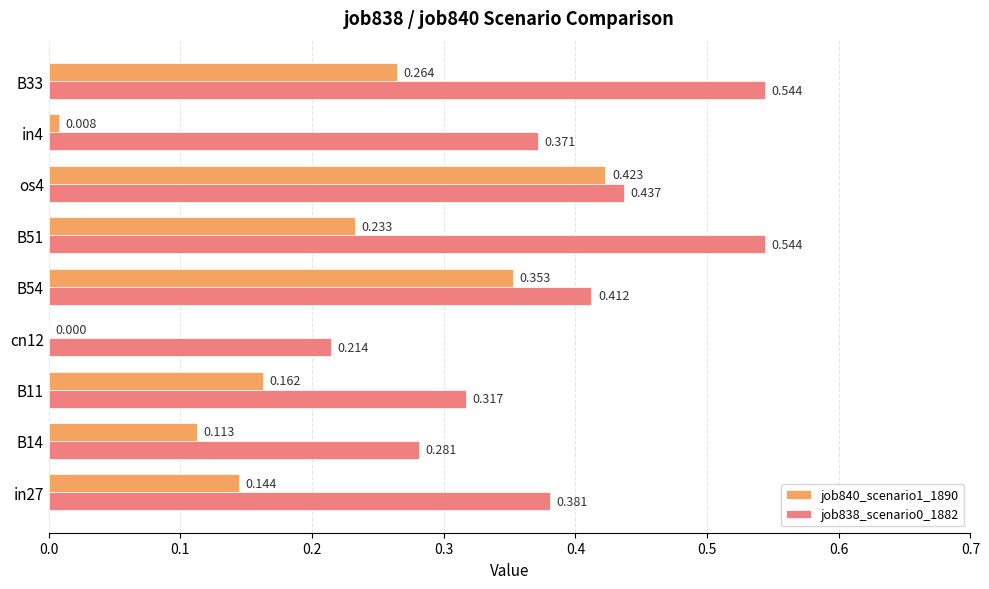

Count the number of categories in the chart.

9